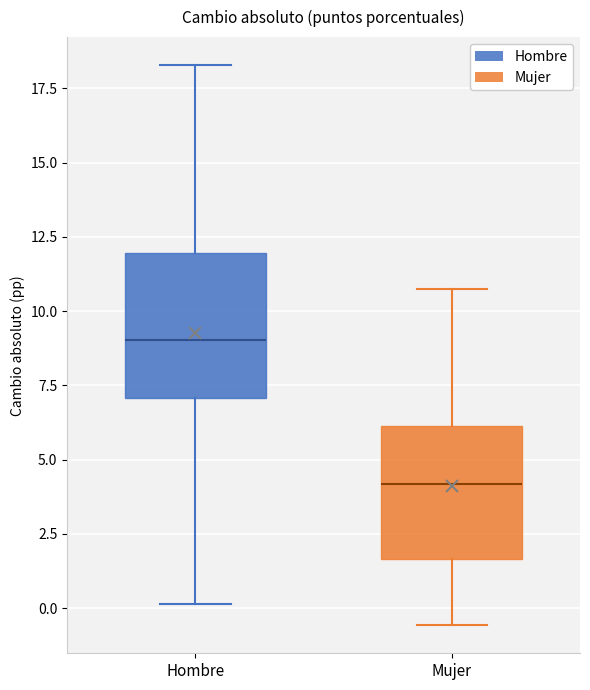

Which box's median line is the highest?

Hombre